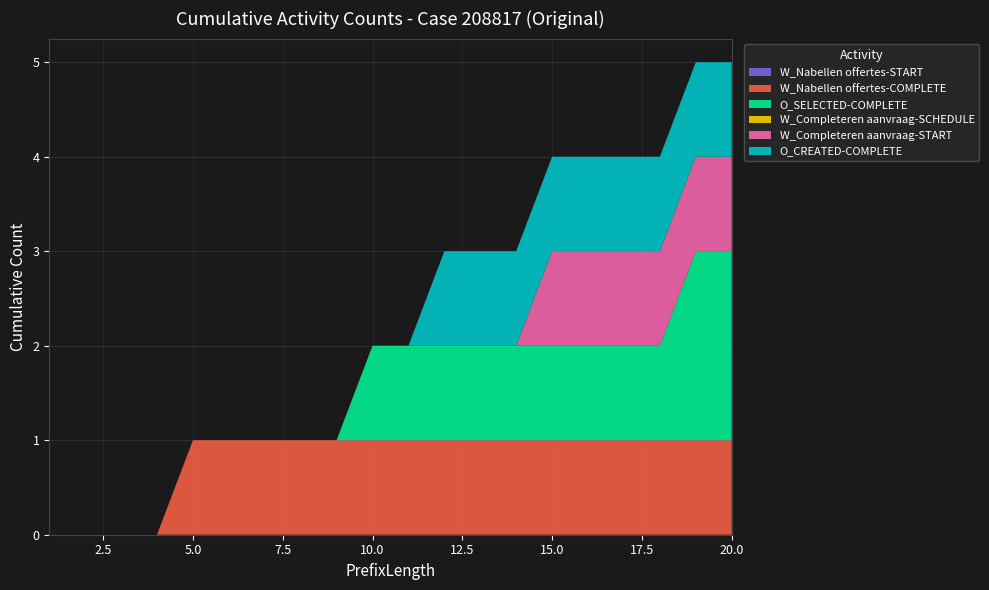

Reading left to right, what are all the values shown in this chart?

W_Nabellen offertes-START: 0	0	0	0	0	0	0	0	0	0	0	0	0	0	0	0	0	0	0	0
W_Nabellen offertes-COMPLETE: 0	0	0	0	1	1	1	1	1	1	1	1	1	1	1	1	1	1	1	1
O_SELECTED-COMPLETE: 0	0	0	0	0	0	0	0	0	1	1	1	1	1	1	1	1	1	2	2
W_Completeren aanvraag-SCHEDULE: 0	0	0	0	0	0	0	0	0	0	0	0	0	0	0	0	0	0	0	0
W_Completeren aanvraag-START: 0	0	0	0	0	0	0	0	0	0	0	0	0	0	1	1	1	1	1	1
O_CREATED-COMPLETE: 0	0	0	0	0	0	0	0	0	0	0	1	1	1	1	1	1	1	1	1